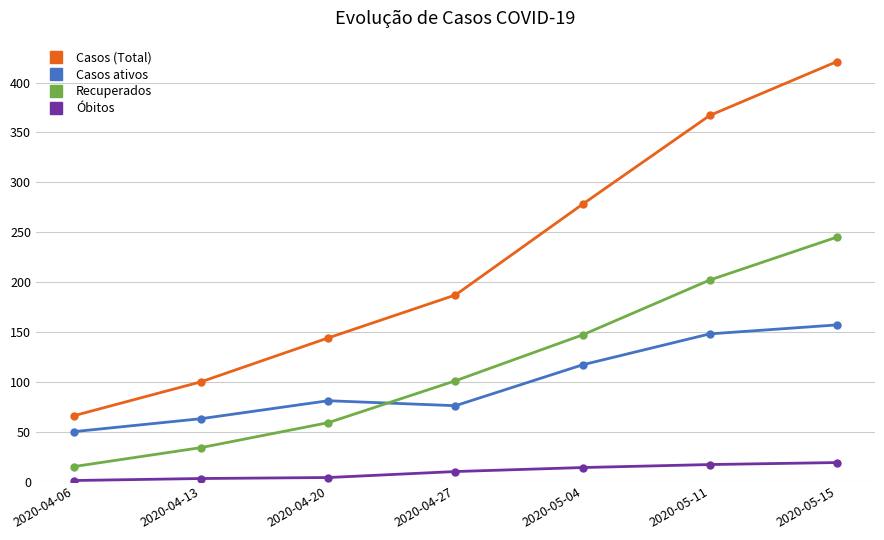

What is the average value of the Casos ativos series?

99